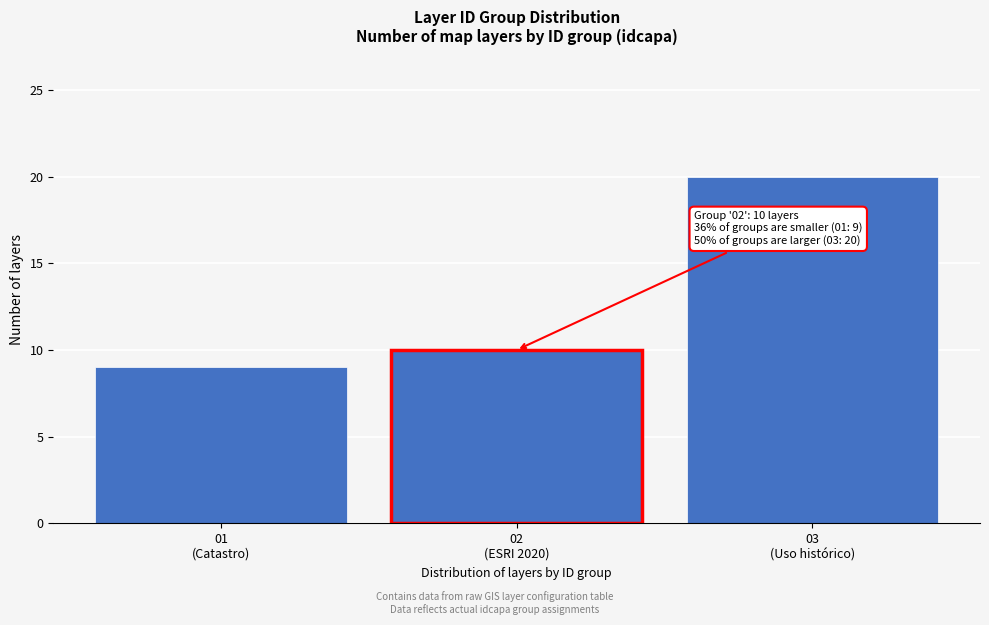

Reading left to right, list all the values displayed in this chart.

9	10	20